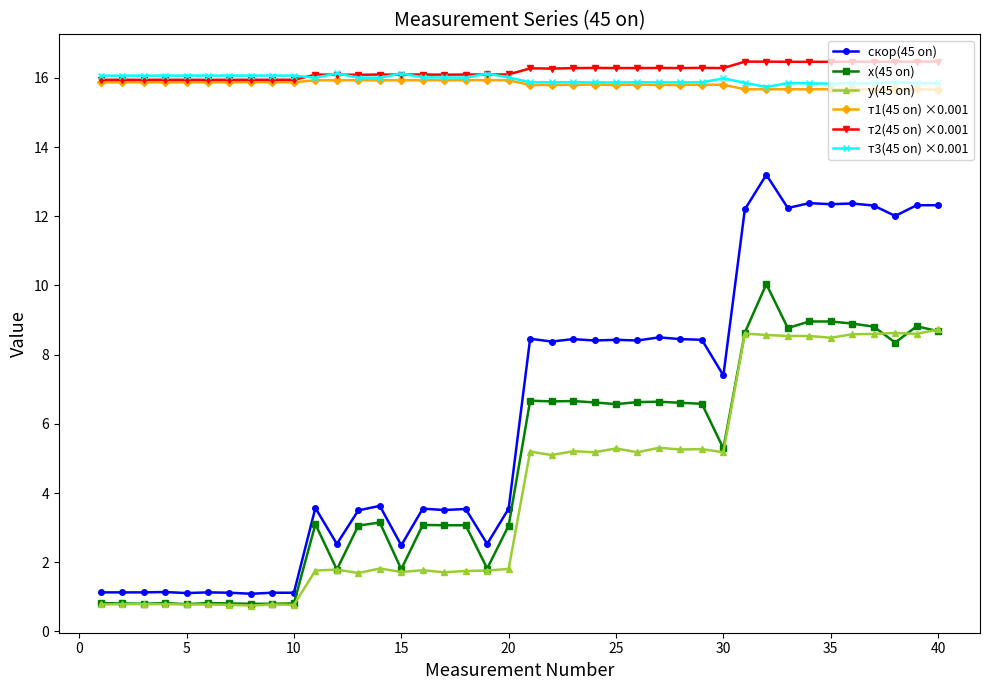

What is the value of the у(45 on) point at the 35th from the left?

8.5